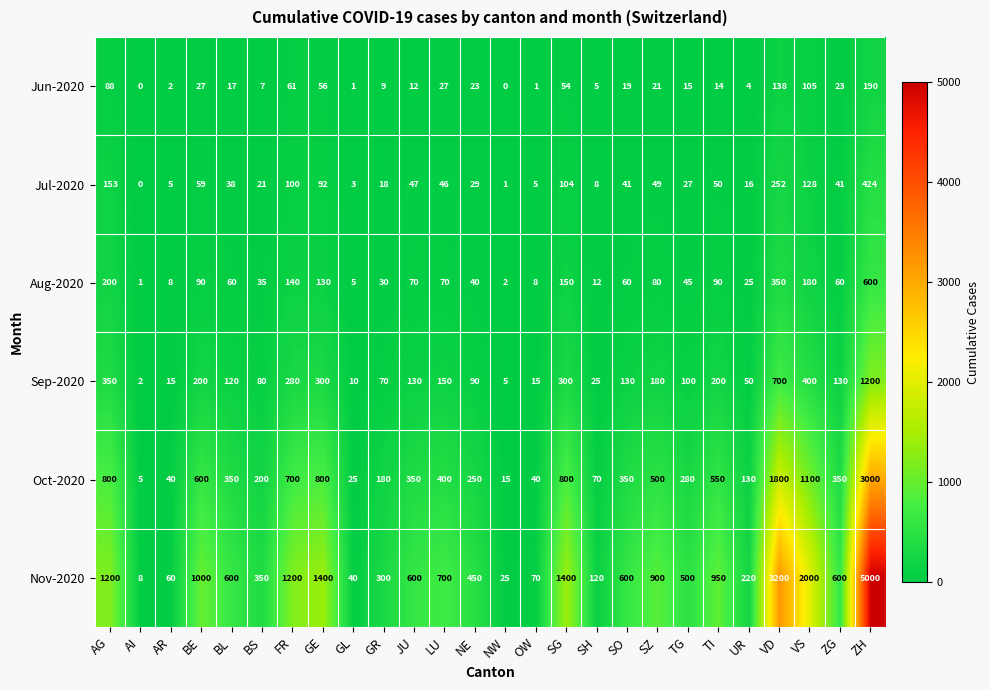

At which label does Oct-2020 reach its minimum?

AI